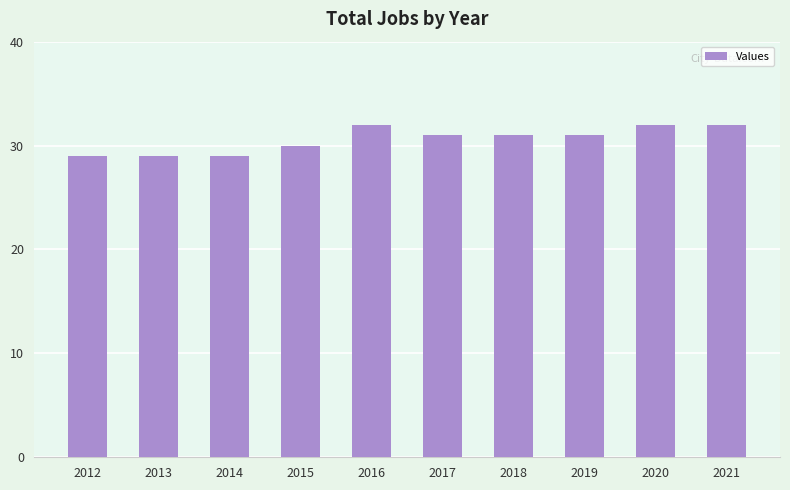

What value does the data have at 2017?

31